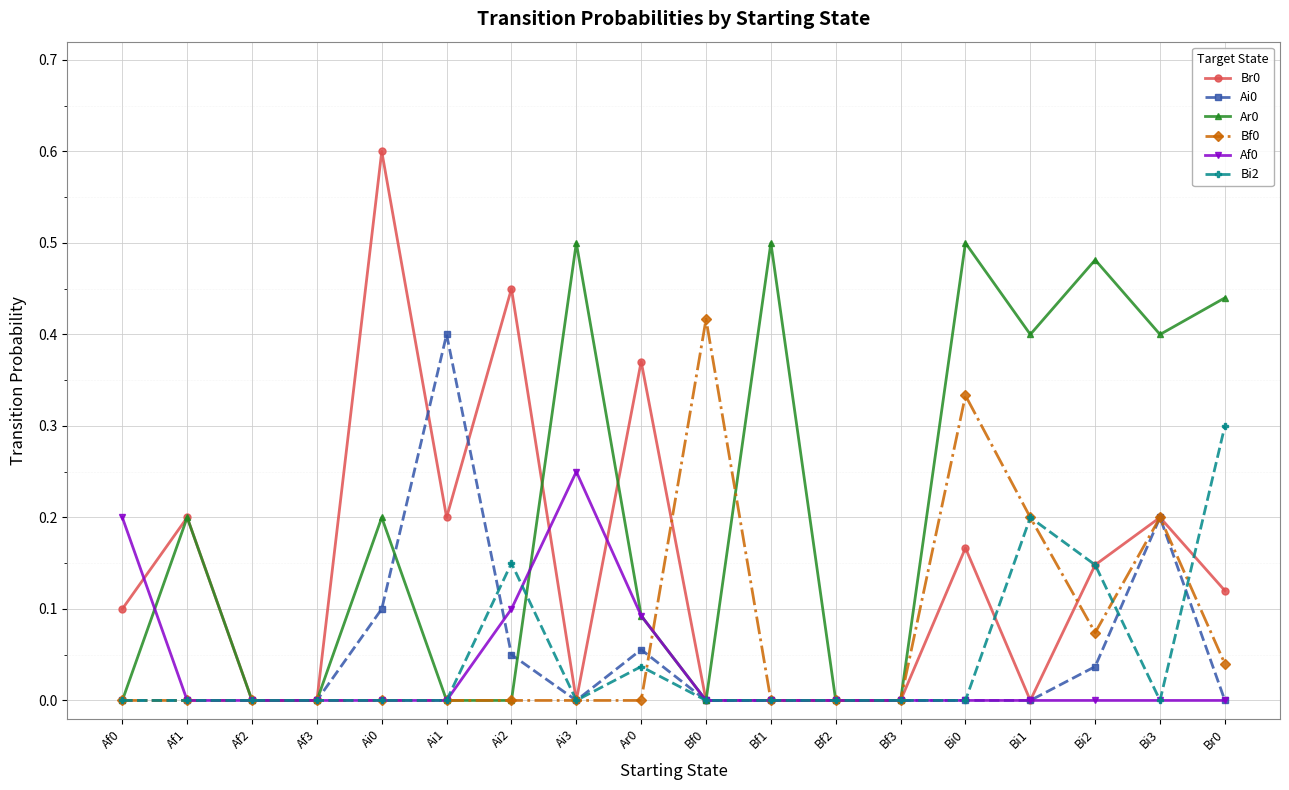

Is it true that Bi2 equals 0.2 at Bi1?

True